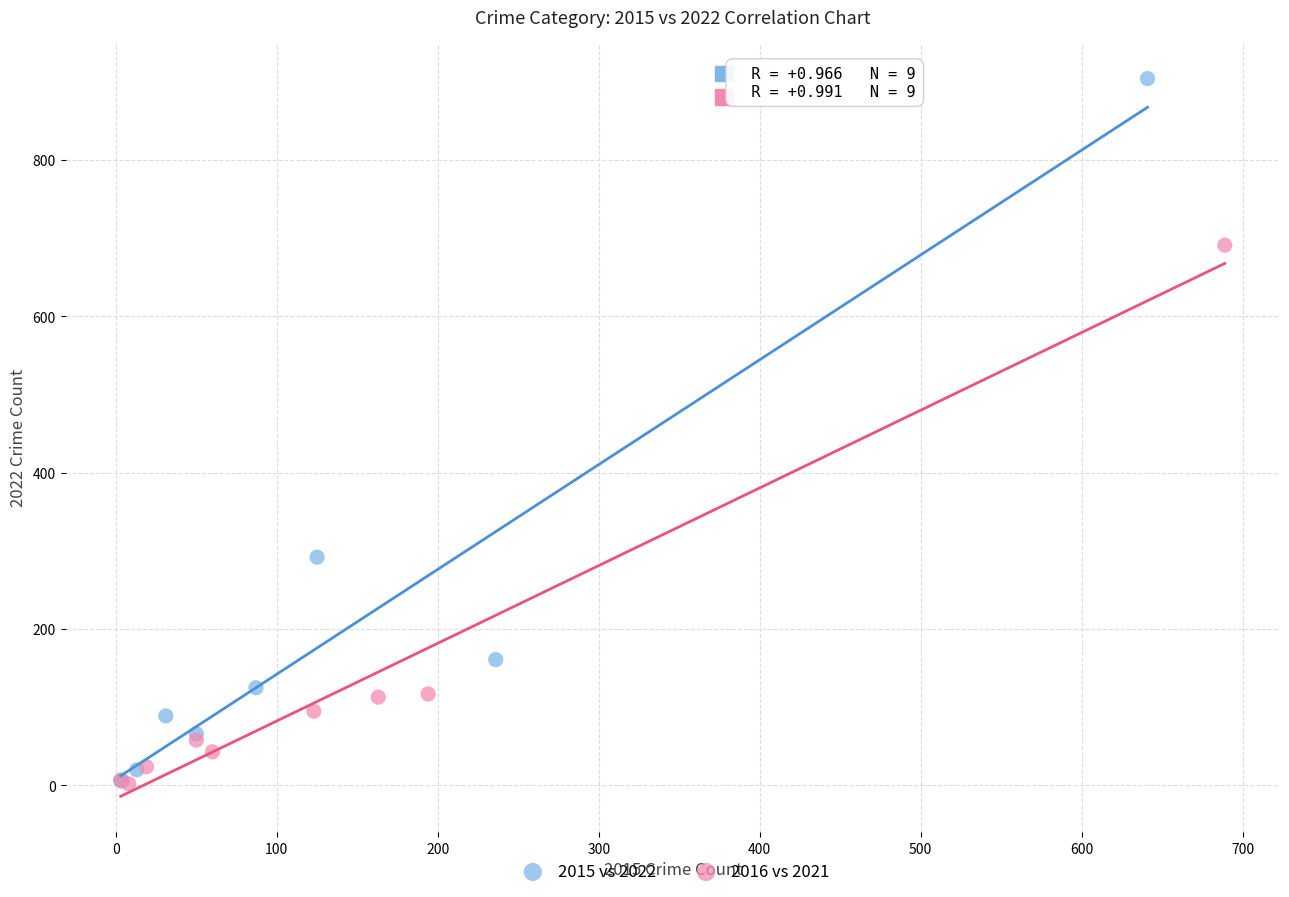

Which series has the largest Y range (max minus min)?

2015 vs 2022